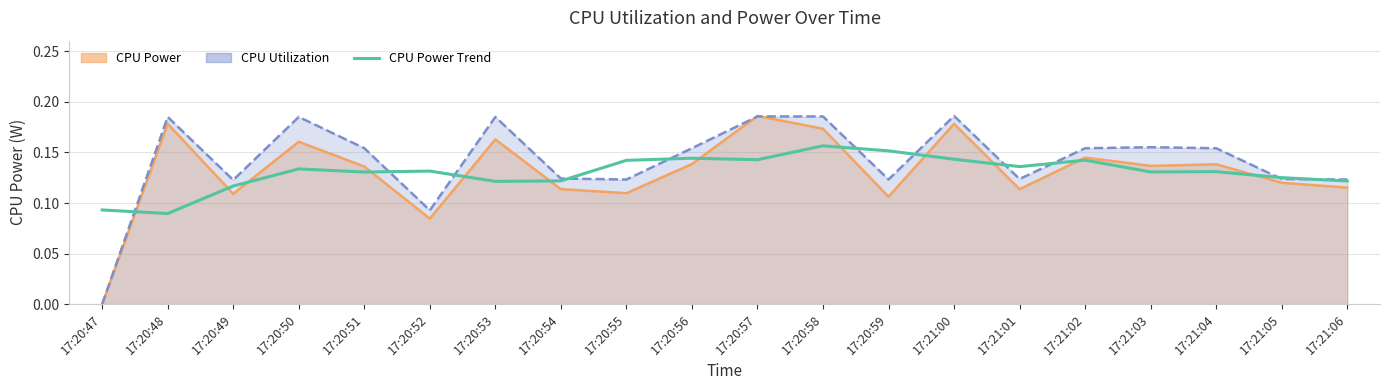

Which category has the highest value across all series?

17:20:58